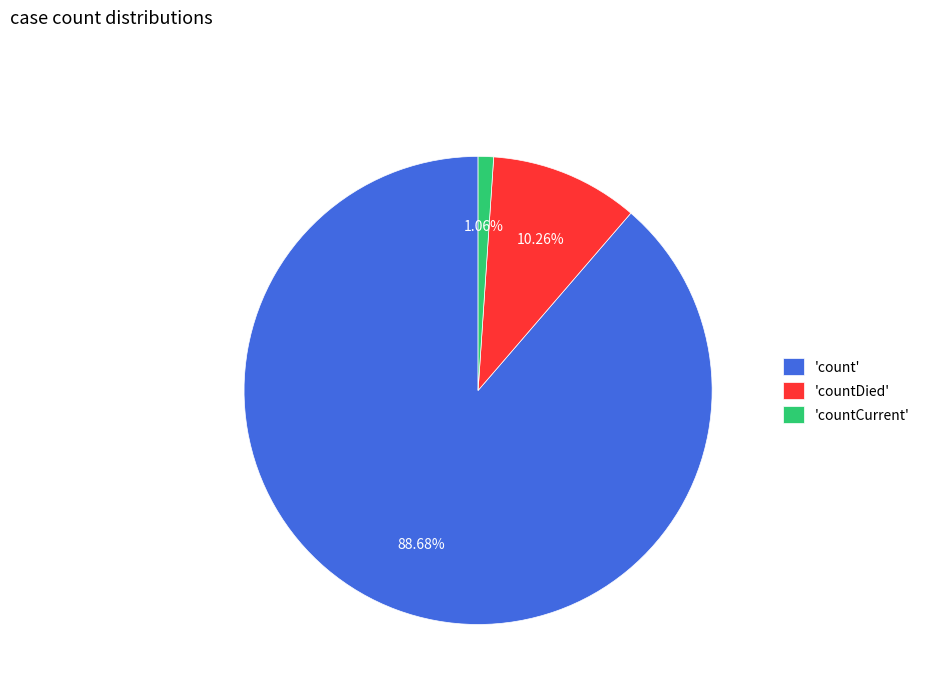

Which has a higher value, 'count' or 'countCurrent'?

'count'